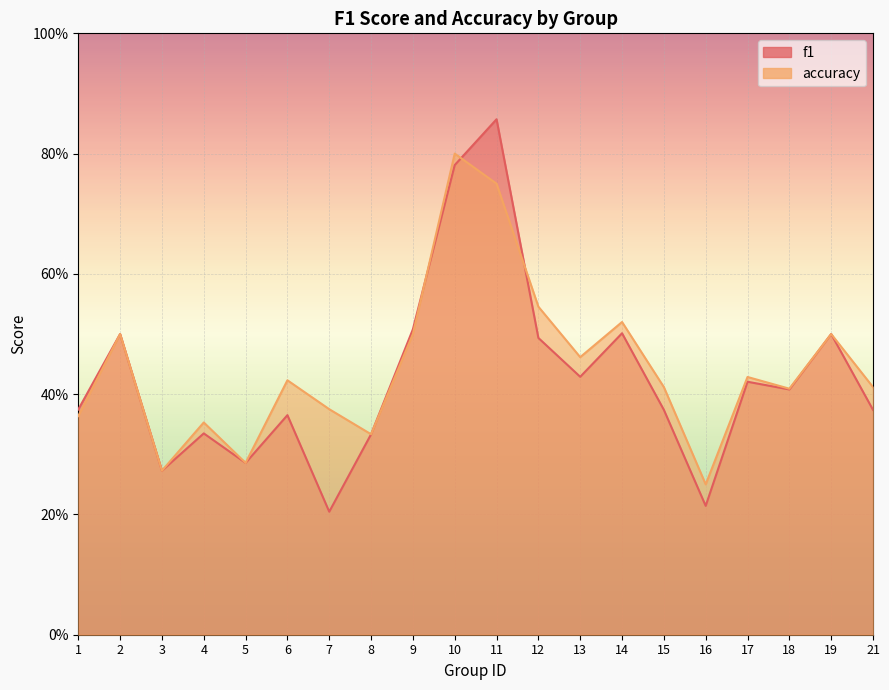

The value of f1 at 6 is 0.2. True or false?

False